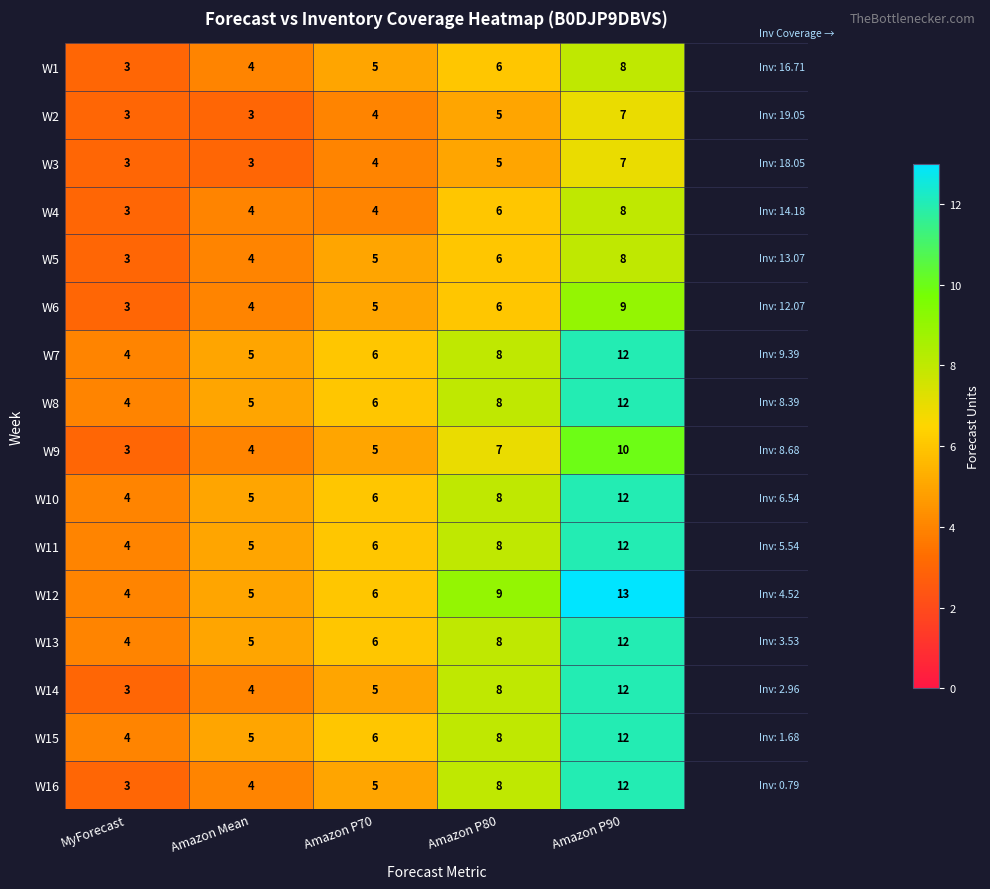

What is the total value across all series at MyForecast?

55